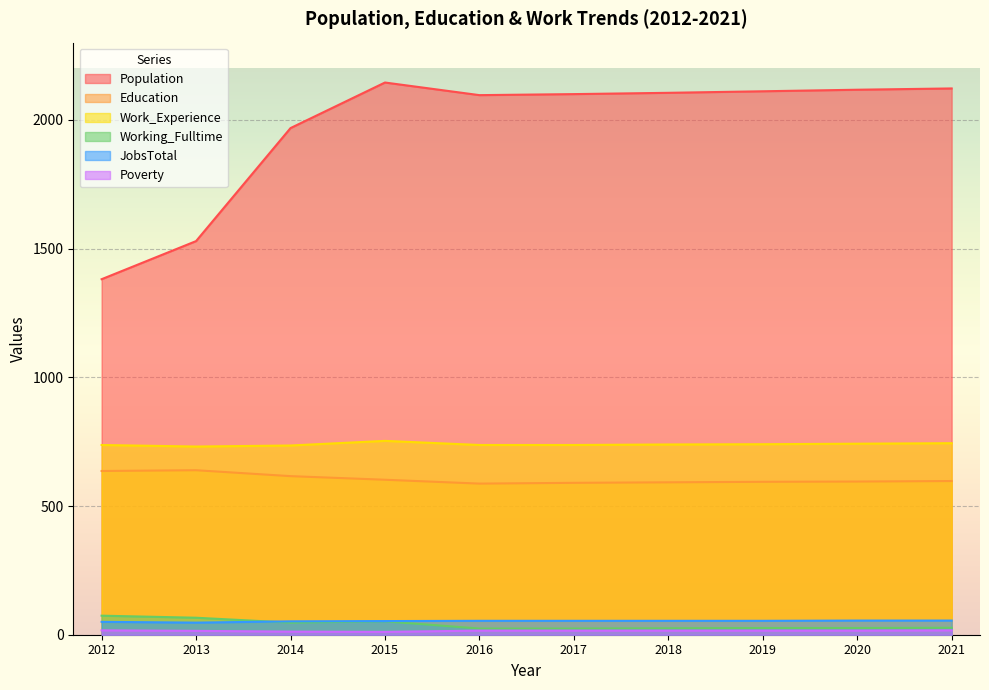

What is the highest value of the Poverty series?

17